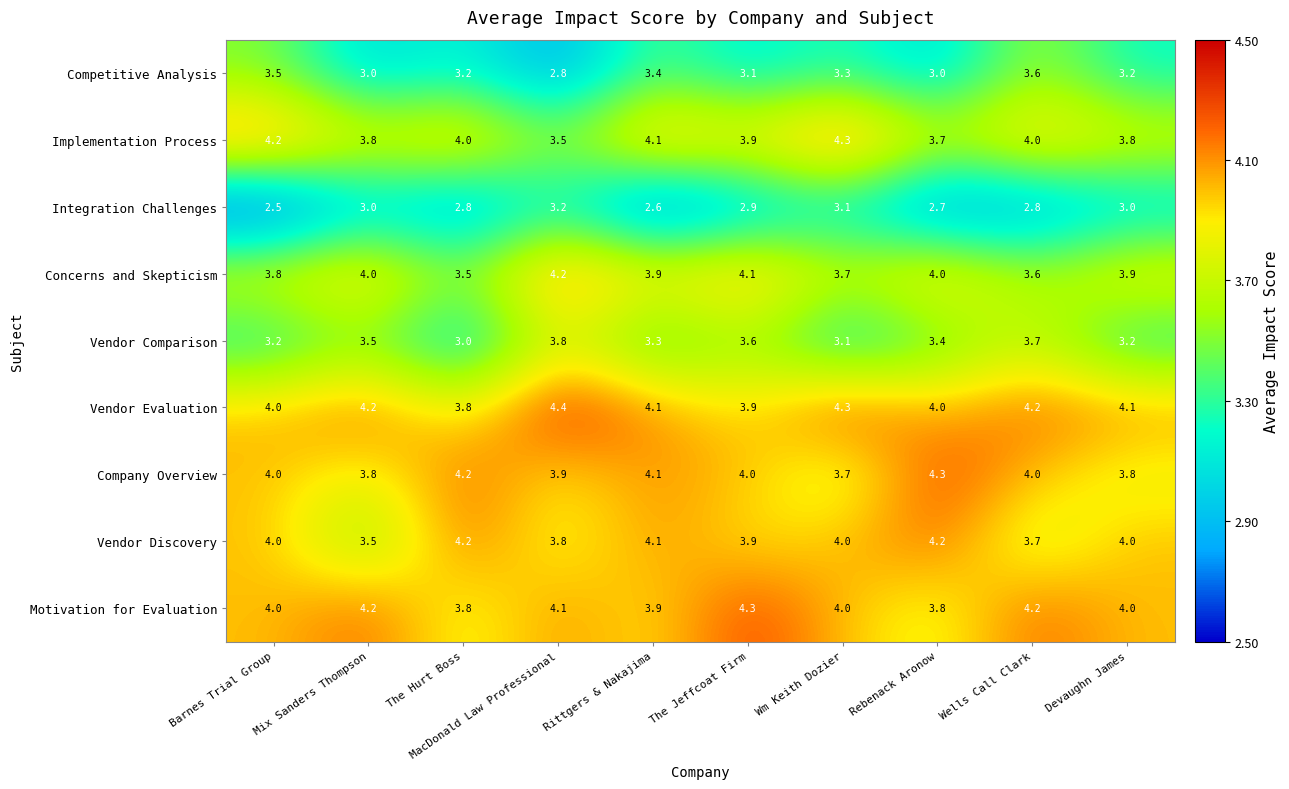

What is the sum of the Integration Challenges values at Rittgers & Nakajima and Wells Call Clark?

5.4